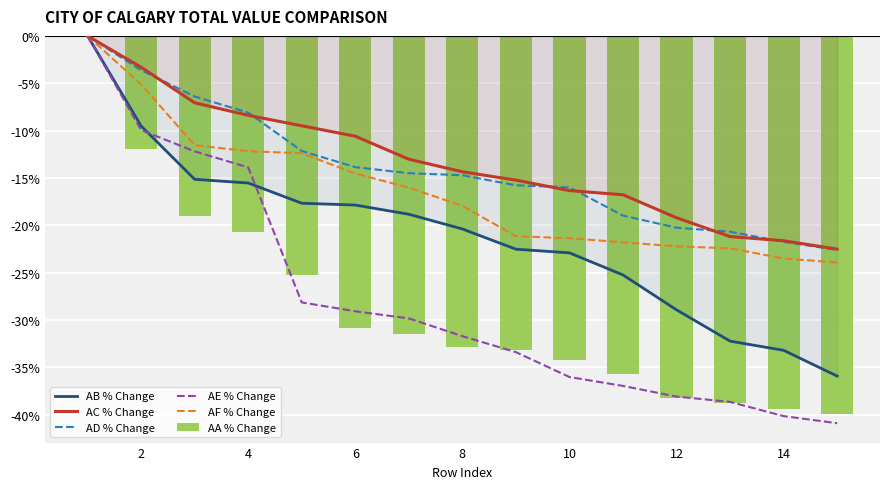

How many values in the AC % Change series exceed -14?

7